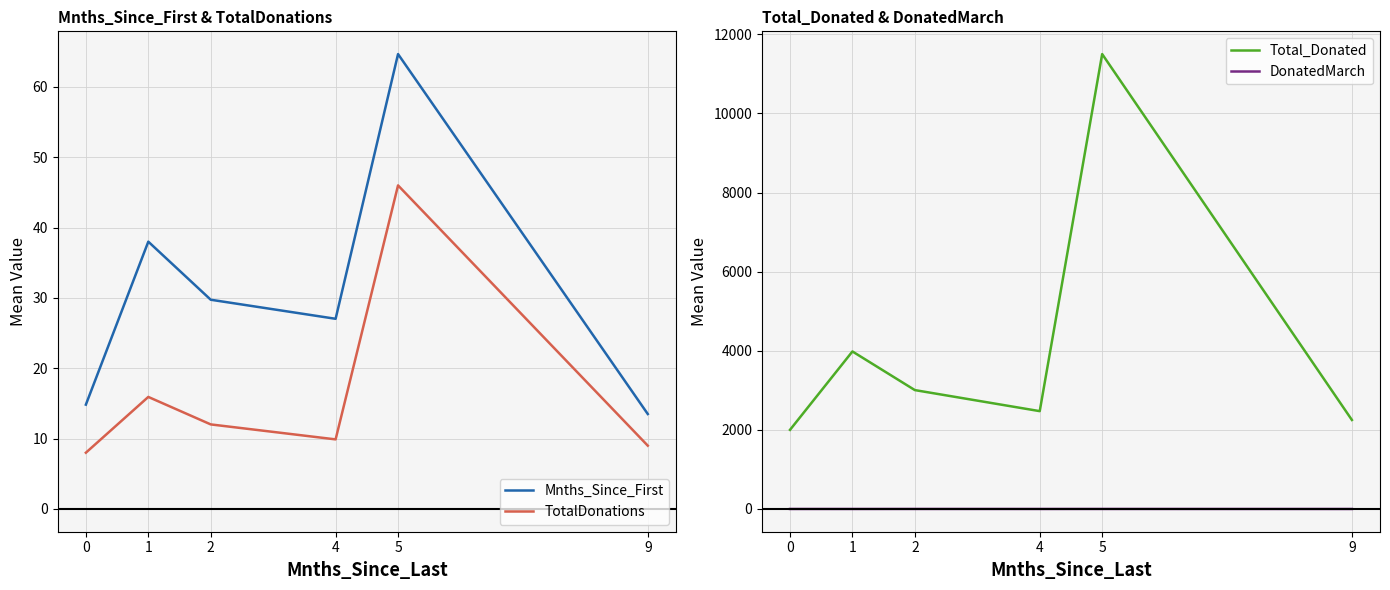

Reading left to right, list all the values displayed in this chart.

Mnths_Since_First: 0=14.8	1=38.0	2=29.7	4=27.0	5=64.7	9=13.5
TotalDonations: 0=8.0	1=15.9	2=12.0	4=9.9	5=46.0	9=9.0
Total_Donated: 0=2000.0	1=3982.1	2=3005.3	4=2473.2	5=11500.0	9=2250.0
DonatedMarch: 0=0.5	1=0.2	2=1.0	4=0.5	5=1.0	9=0.0